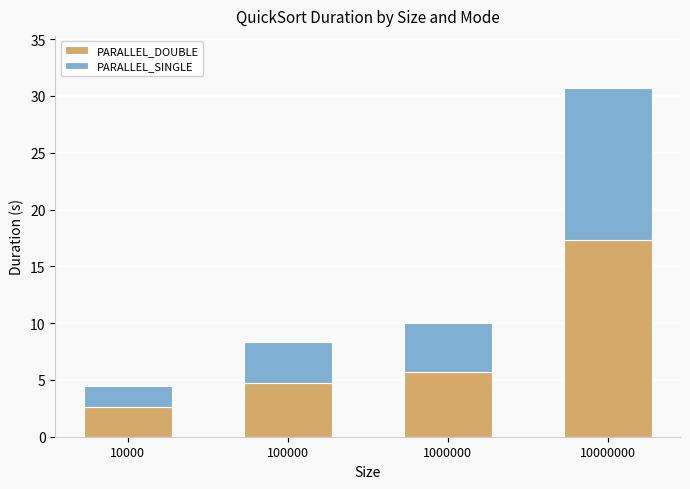

What is the total value across all series at 1000000?

10.0